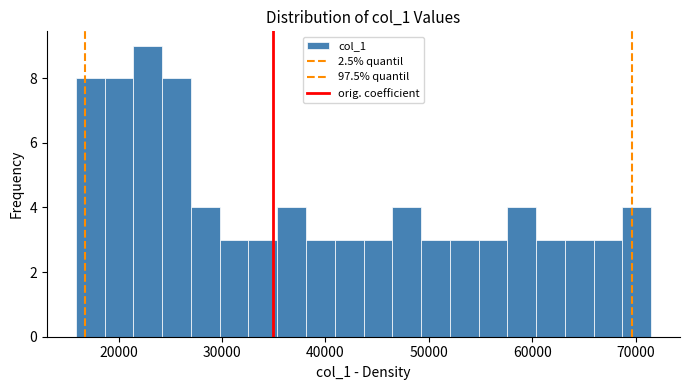

Around what value on the x-axis is the tallest bar? Give the approximate position of its centre, as read against the axis.

23000